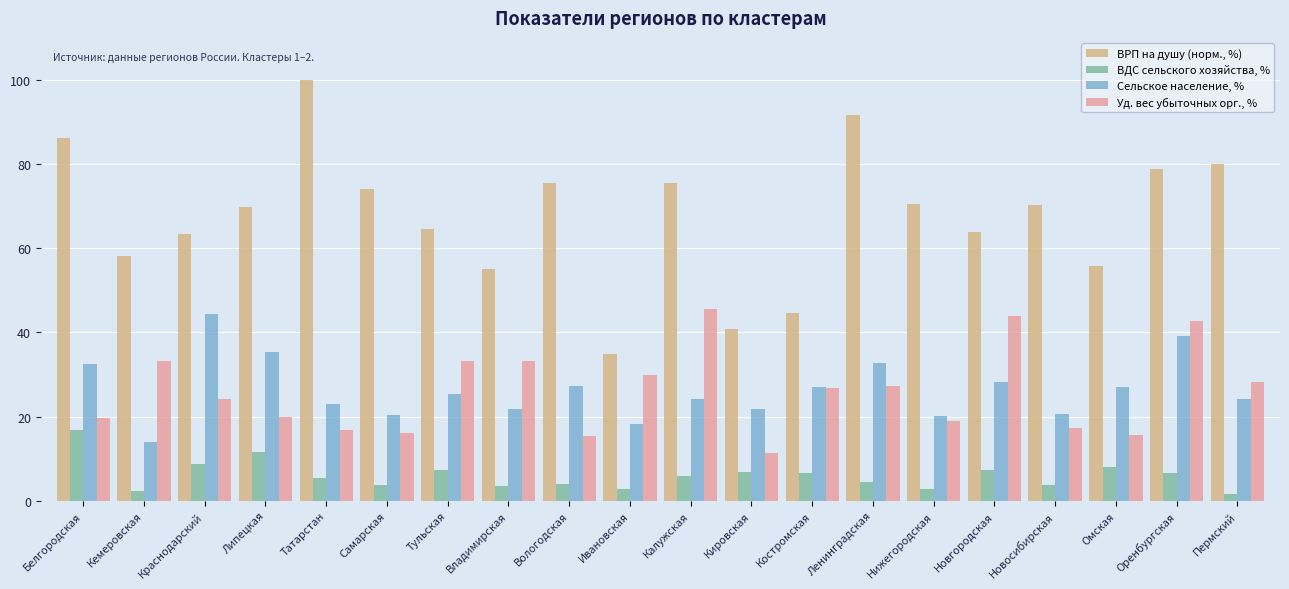

Rank the series by their maximum value, from highest to lowest.

ВРП на душу (норм., %), Уд. вес убыточных орг., %, Сельское население, %, ВДС сельского хозяйства, %